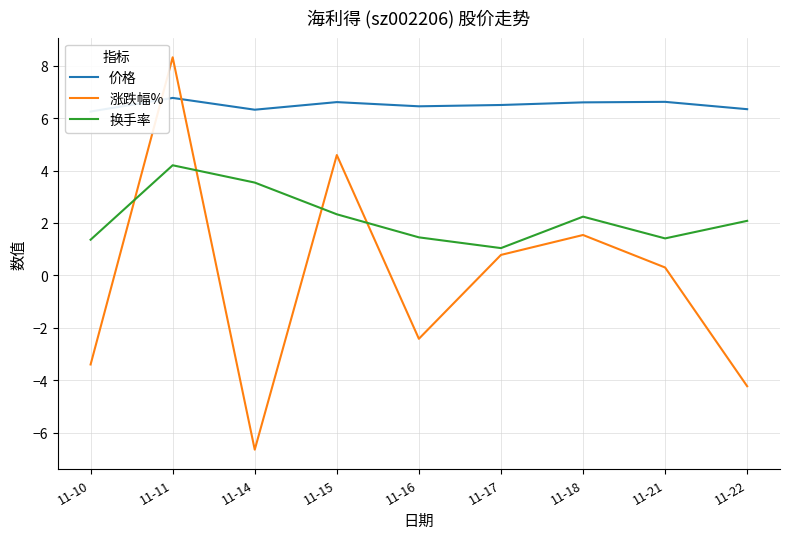

What is the difference between the 价格 values at 11-10 and 11-22?

0.1